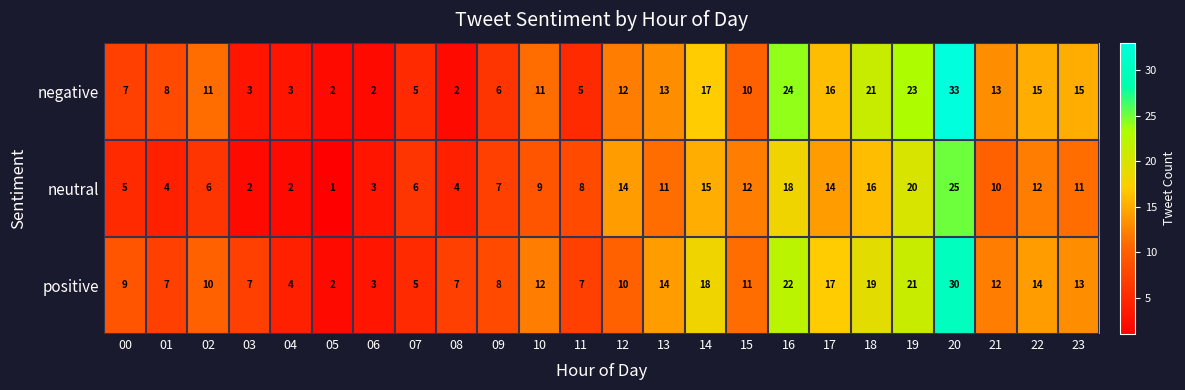

What is the sum of the negative values at 16 and 22?

39